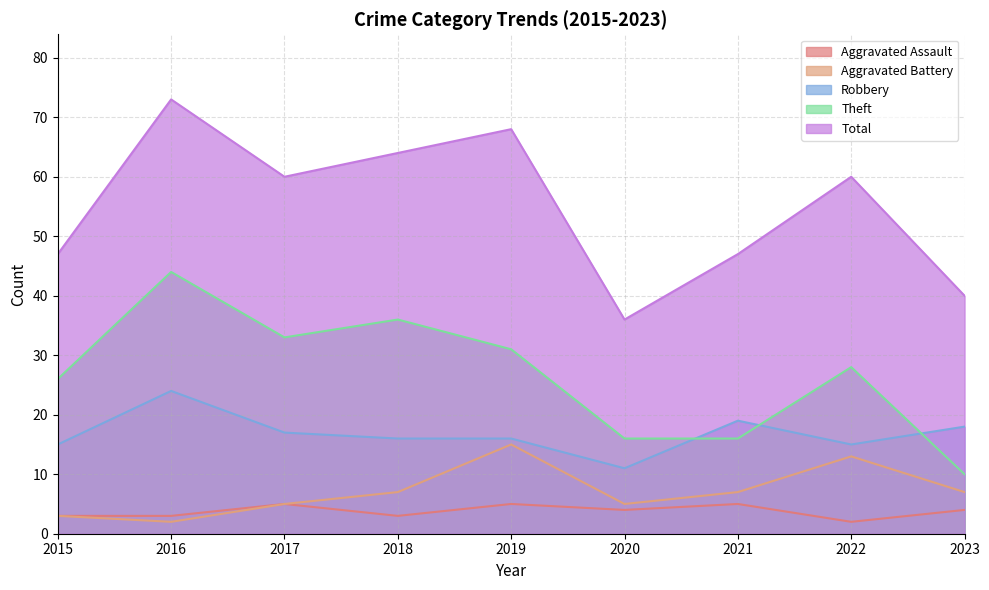

How many data points in Theft are above 28?

4